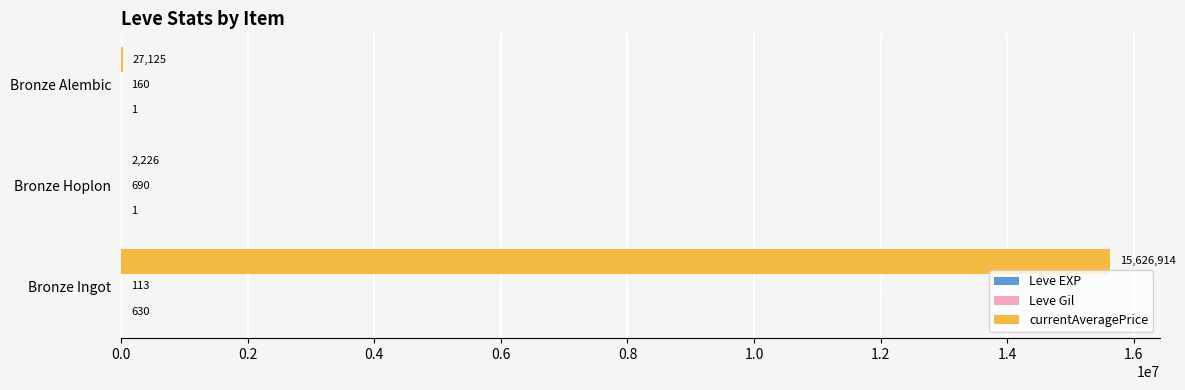

How many categories are shown in the chart?

3